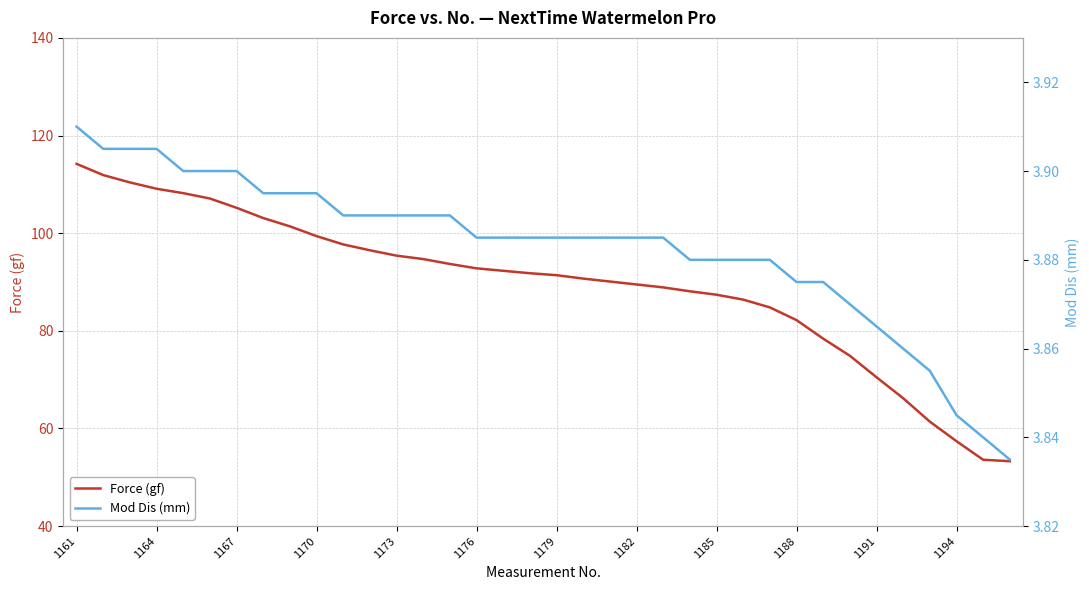

How many data points does each series have?

36